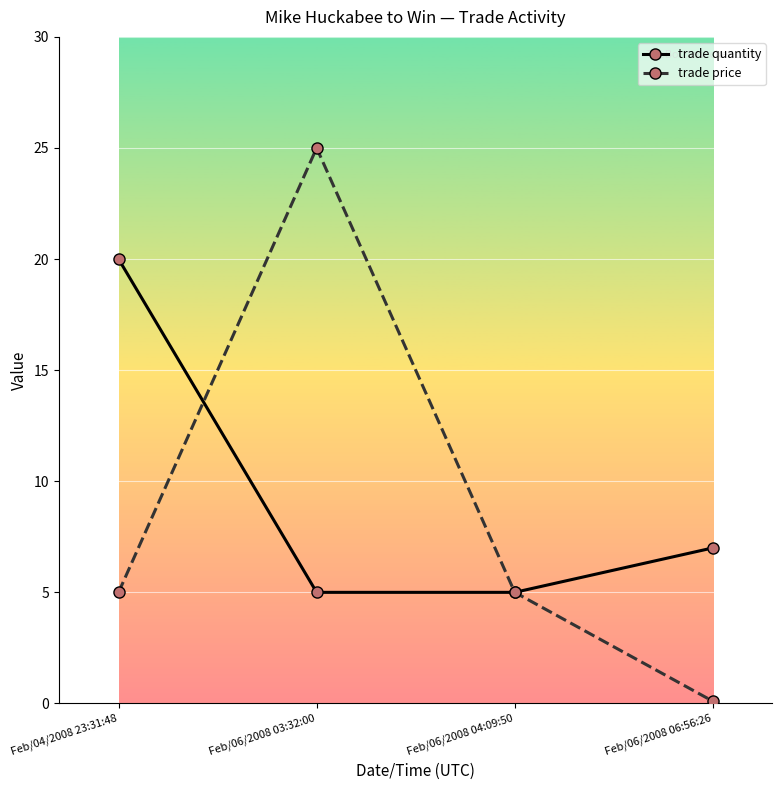

Where is trade quantity nearest to the value 12?

Feb/06/2008 06:56:26